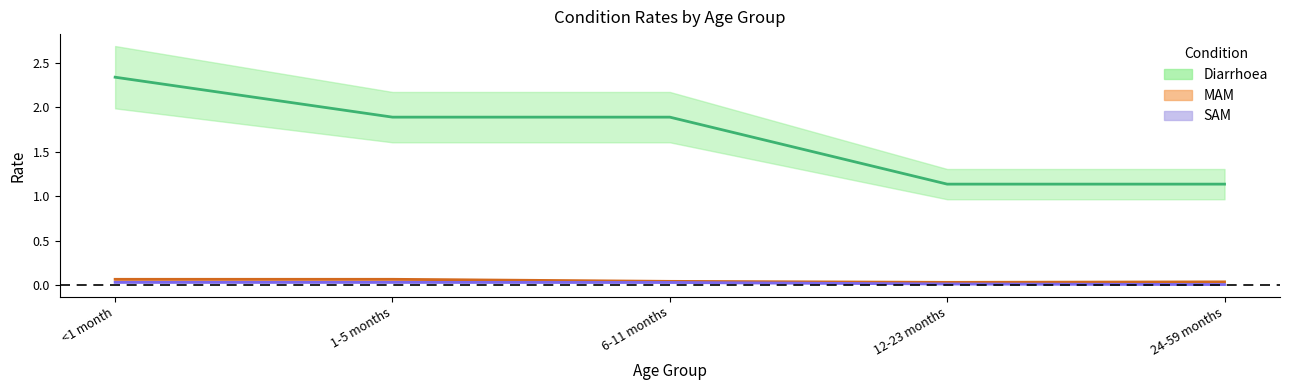

Where is MAM nearest to the value 0?

12-23 months